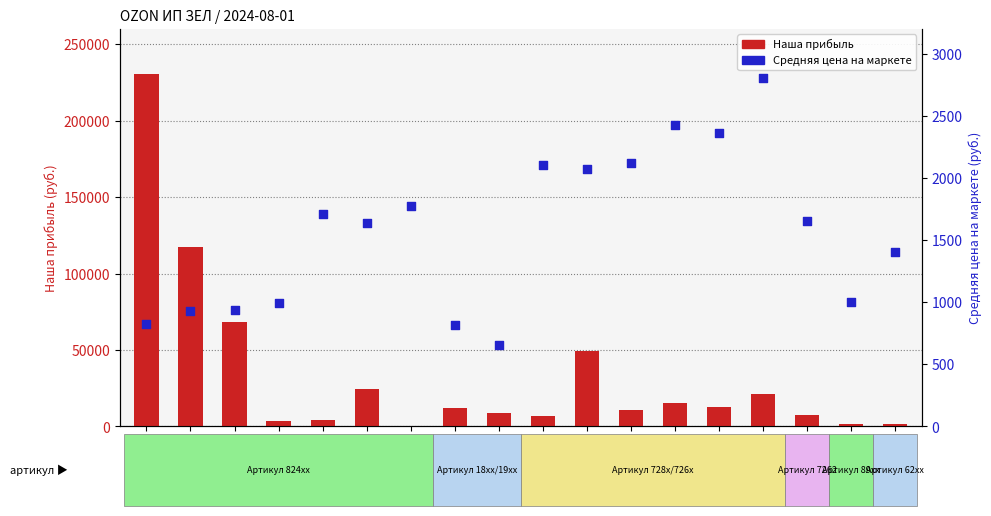

Which series reaches the minimum Y coordinate?

Наша прибыль